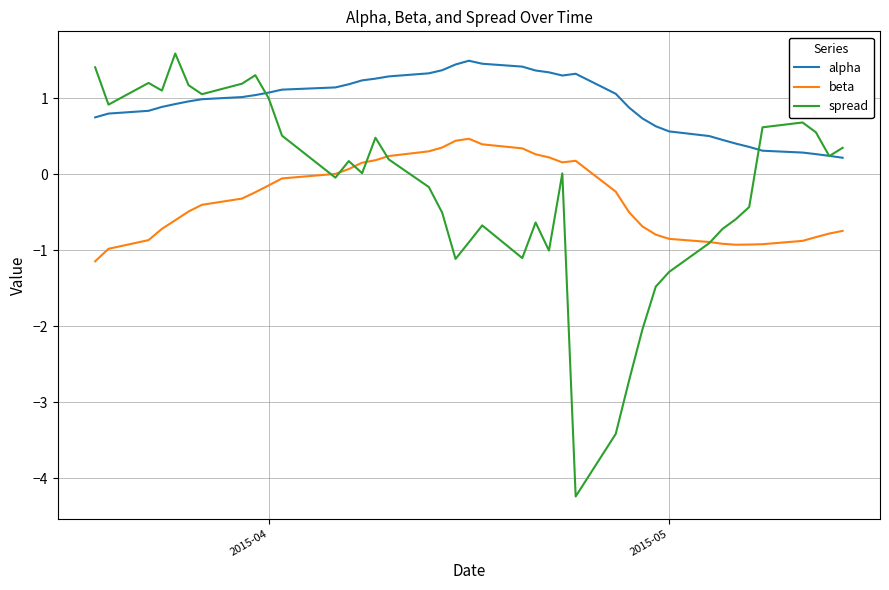

Which series has the largest total across all categories?

alpha